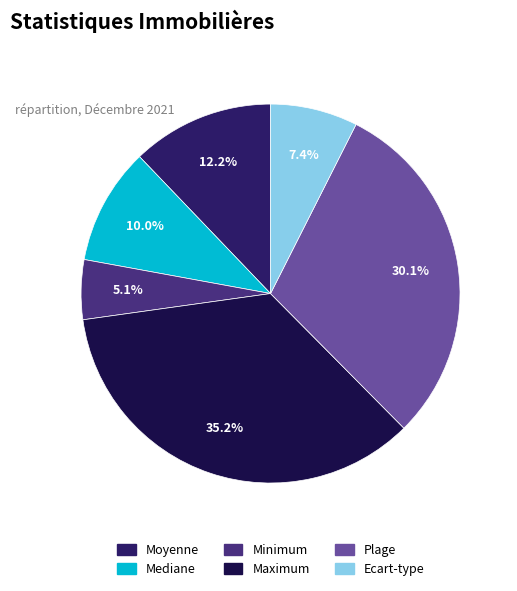

What is the total percentage of Ecart-type and Maximum?

42.7%